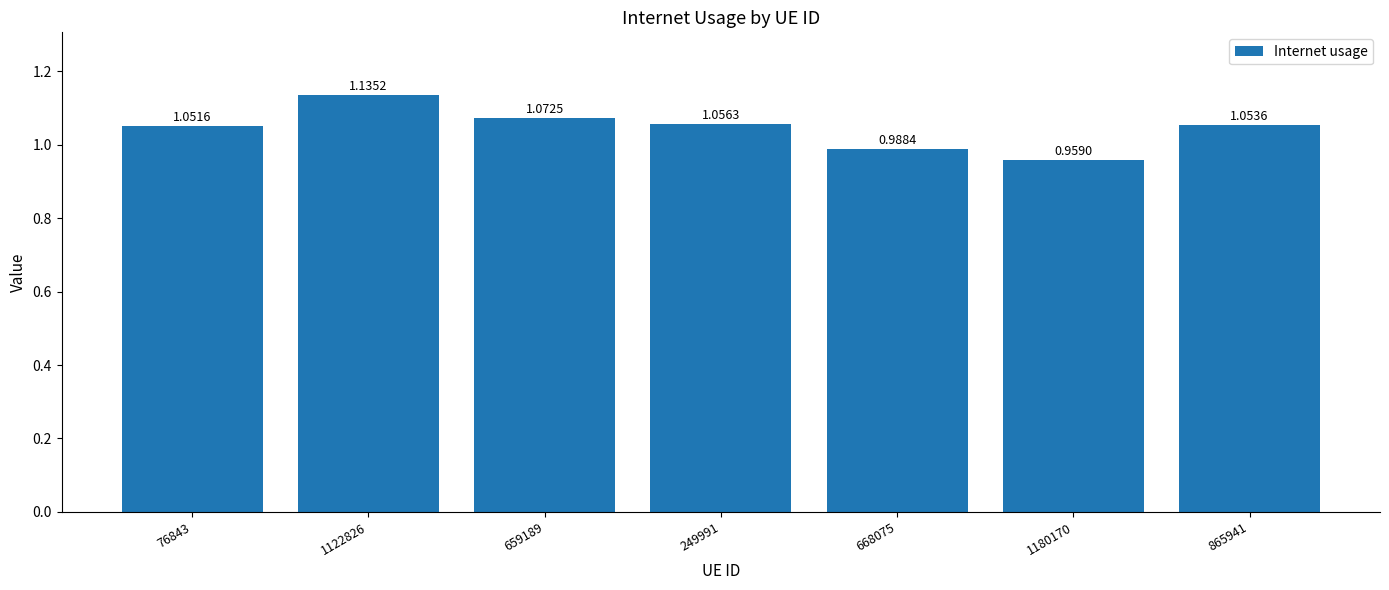

Between 668075 and 249991, which is larger?

249991